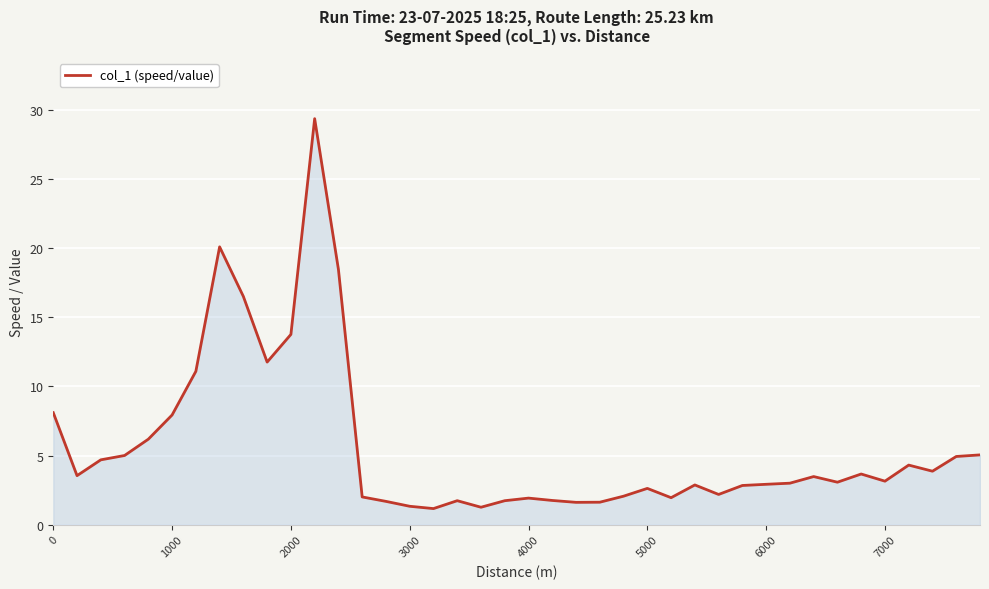

What is the greatest value displayed?

29.4